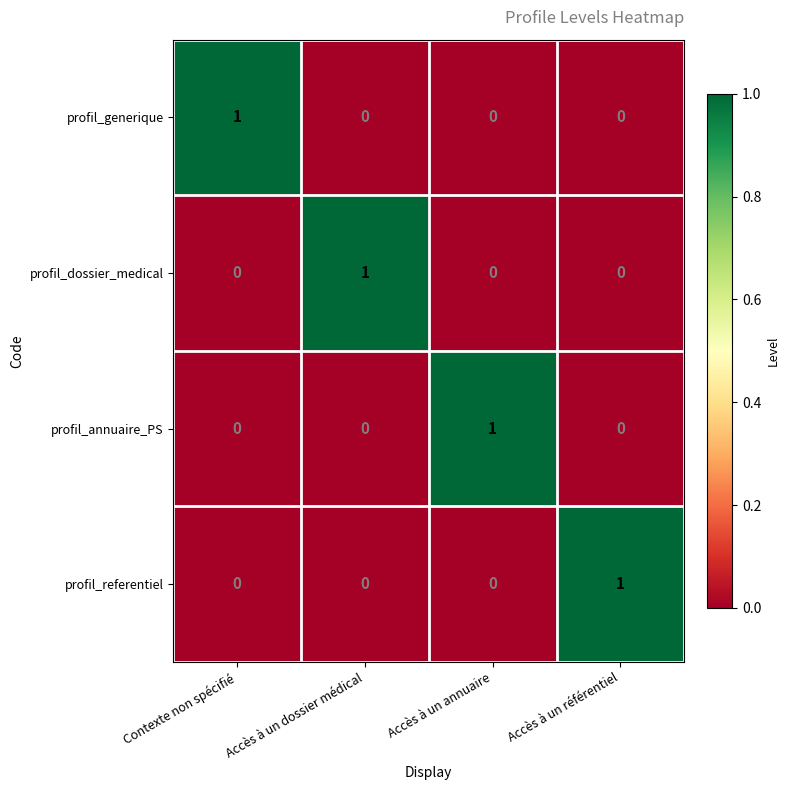

What is the spread (max minus min) of values at Accès à un annuaire?

1